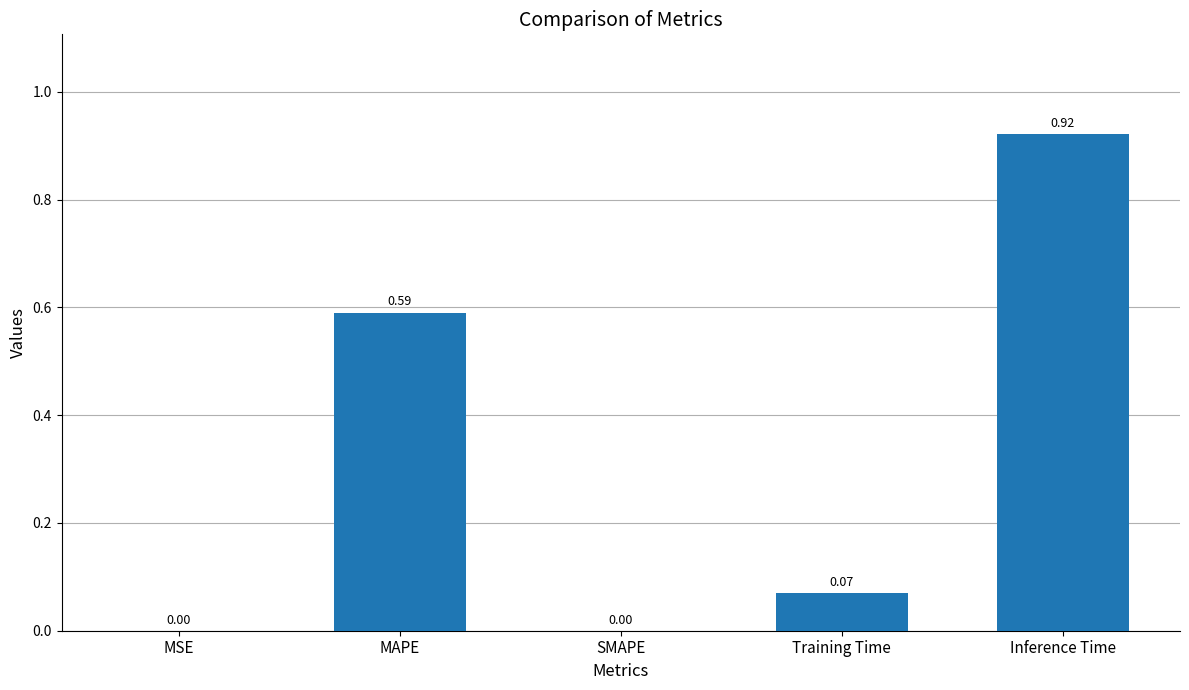

How many values exceed 0?

4